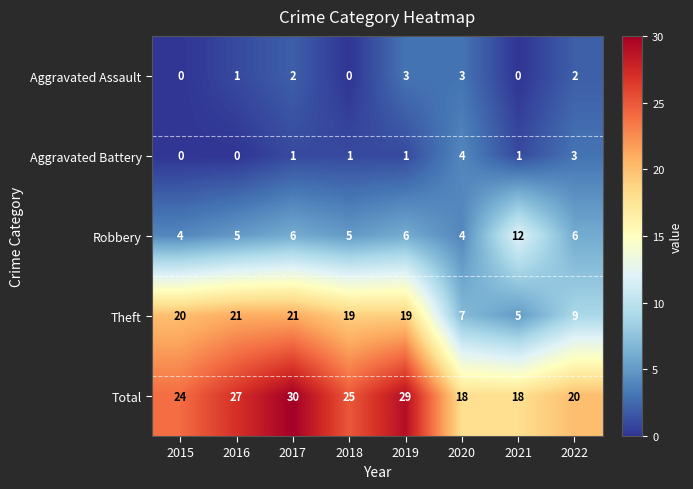

What value does the Total series have at 2016, to the nearest 10?

30